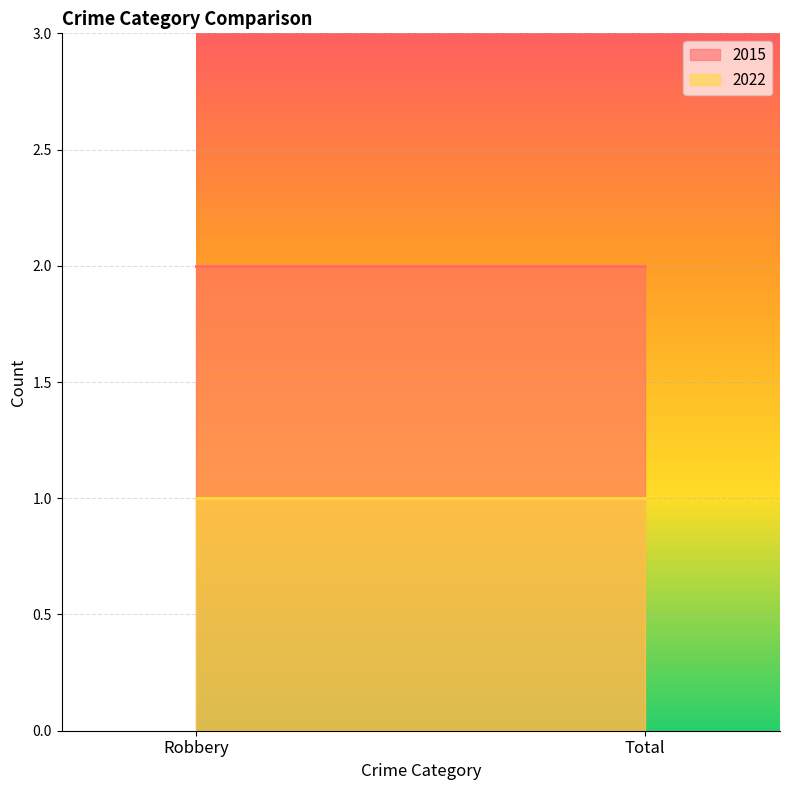

Rank the series by their maximum value, from highest to lowest.

2015, 2022